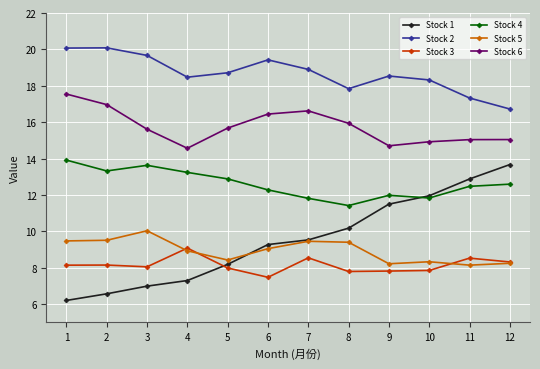

How many data points does each series have?

12